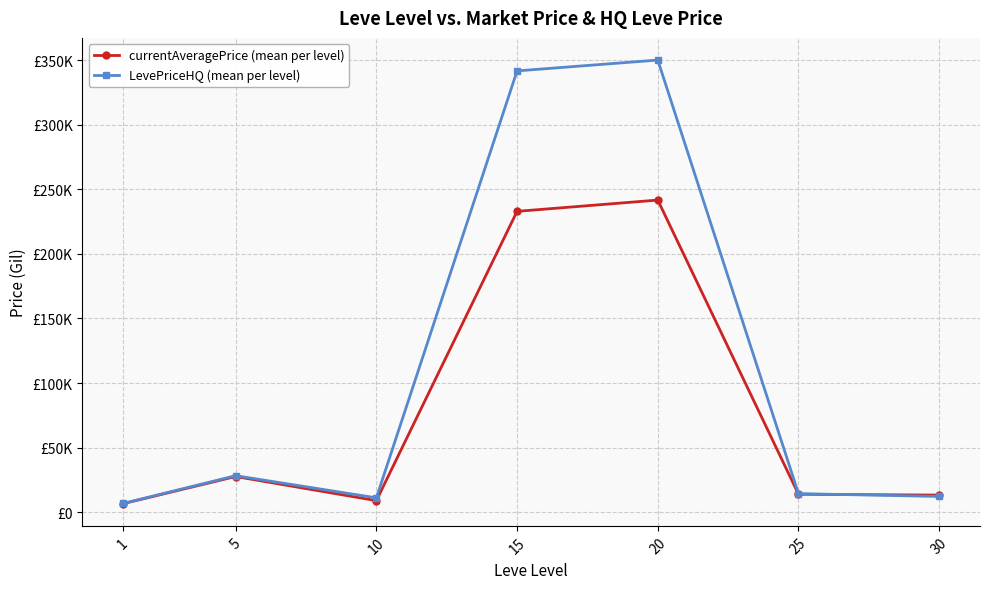

What are all the series names shown in the legend?

currentAveragePrice (mean per level), LevePriceHQ (mean per level)